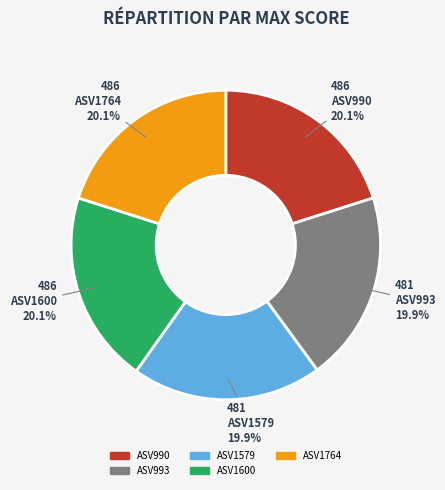

What is the total percentage of ASV1764 and ASV1579?

40.0%